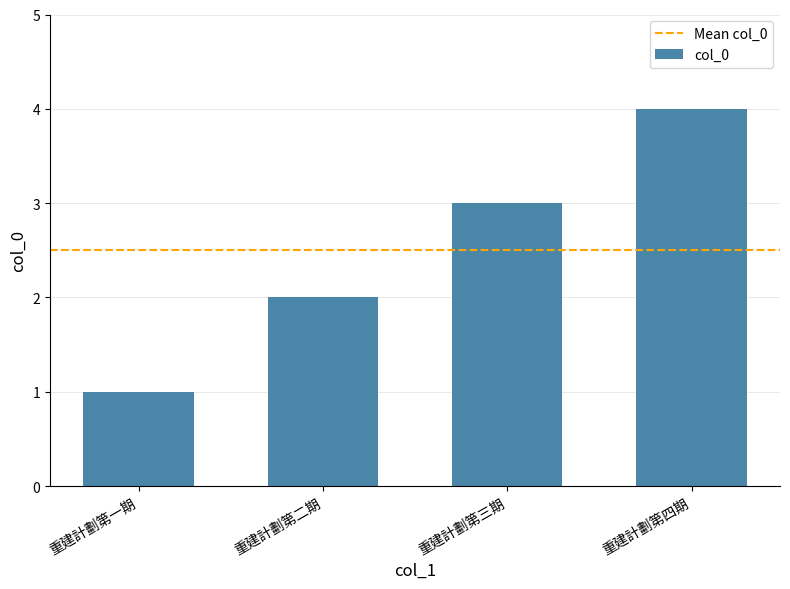

What is the smallest value displayed?

1